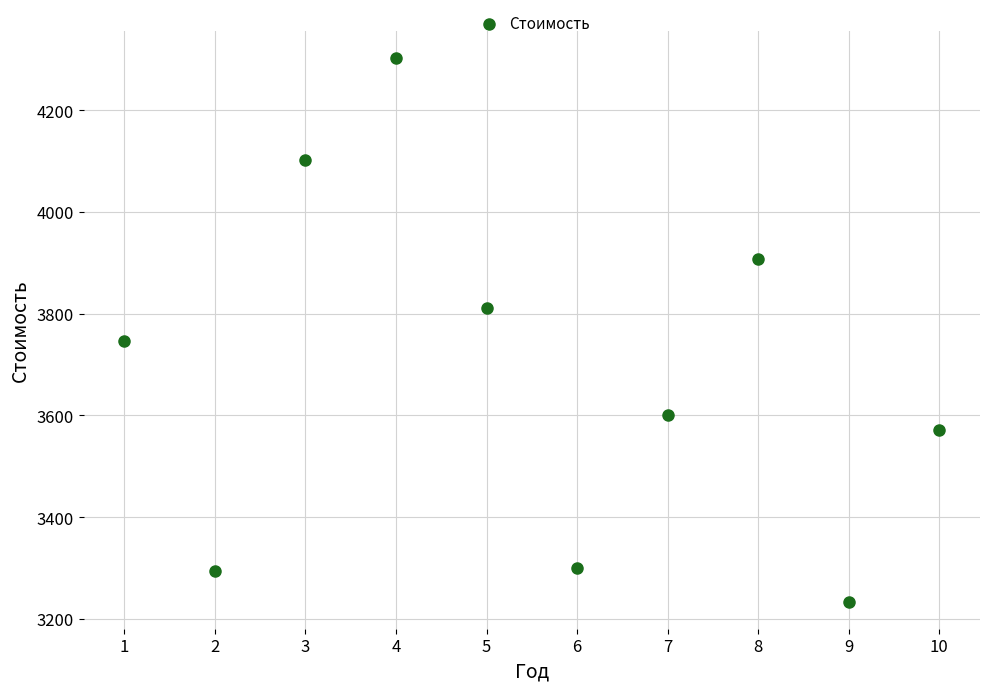

What Y value in the scatter plot is closest to 3768?

3747